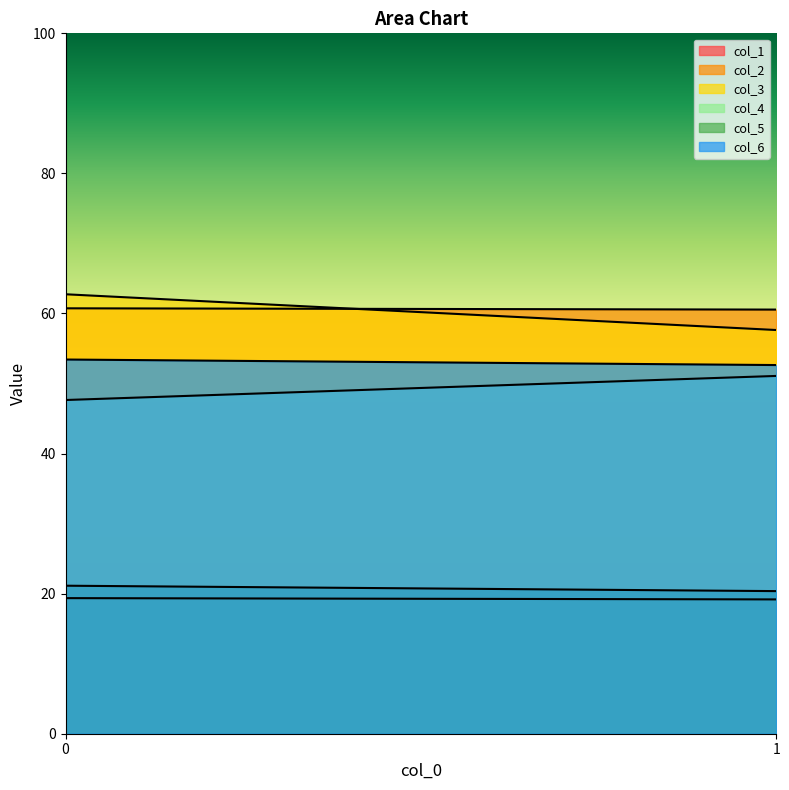

What is the maximum value for col_2?

60.7